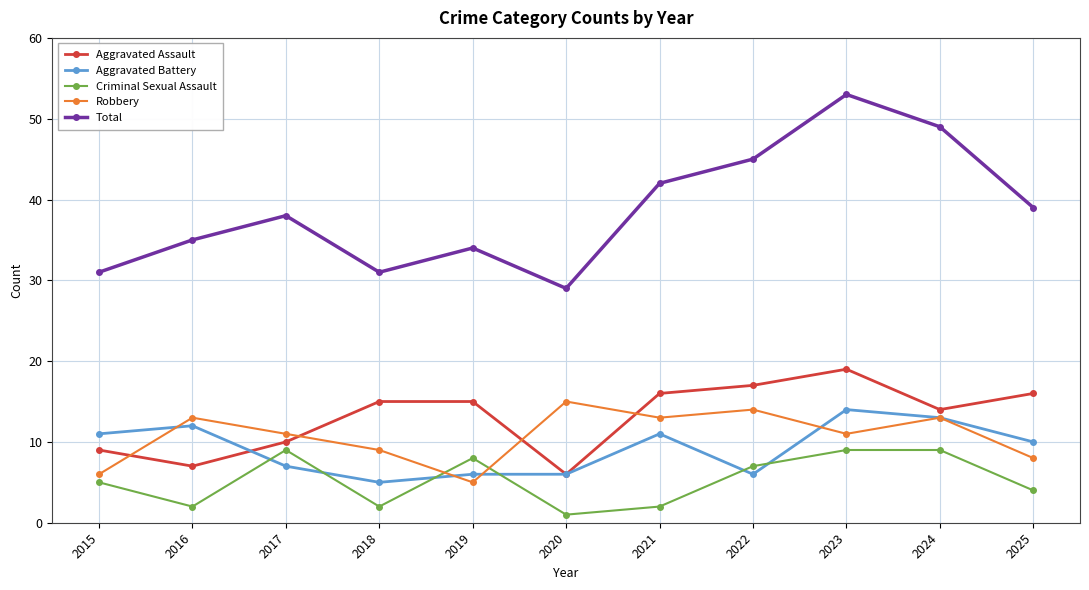

At 2019, list the series in order from largest to smallest.

Total, Aggravated Assault, Criminal Sexual Assault, Aggravated Battery, Robbery